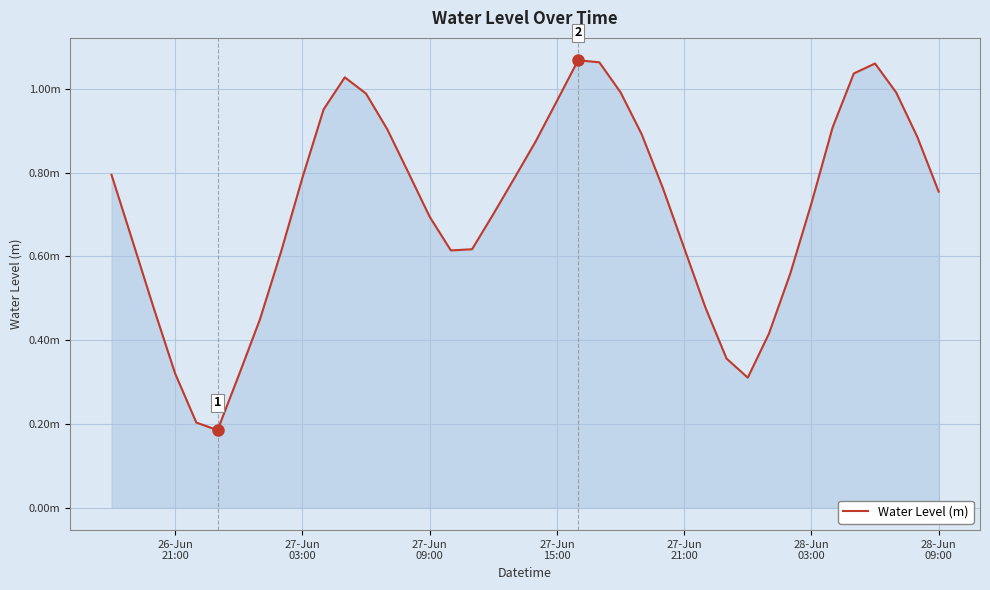

Does the chart display data point markers on the line(s)?

No